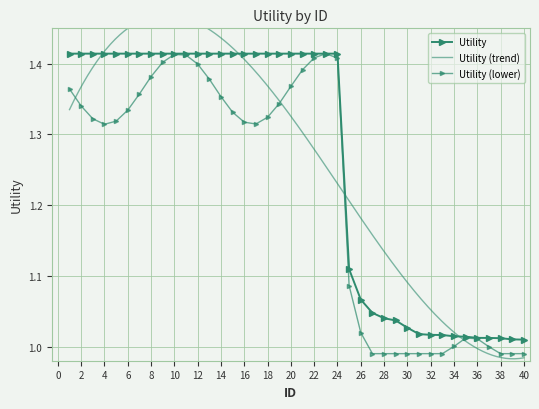

What is the maximum value shown in the chart?

1.4